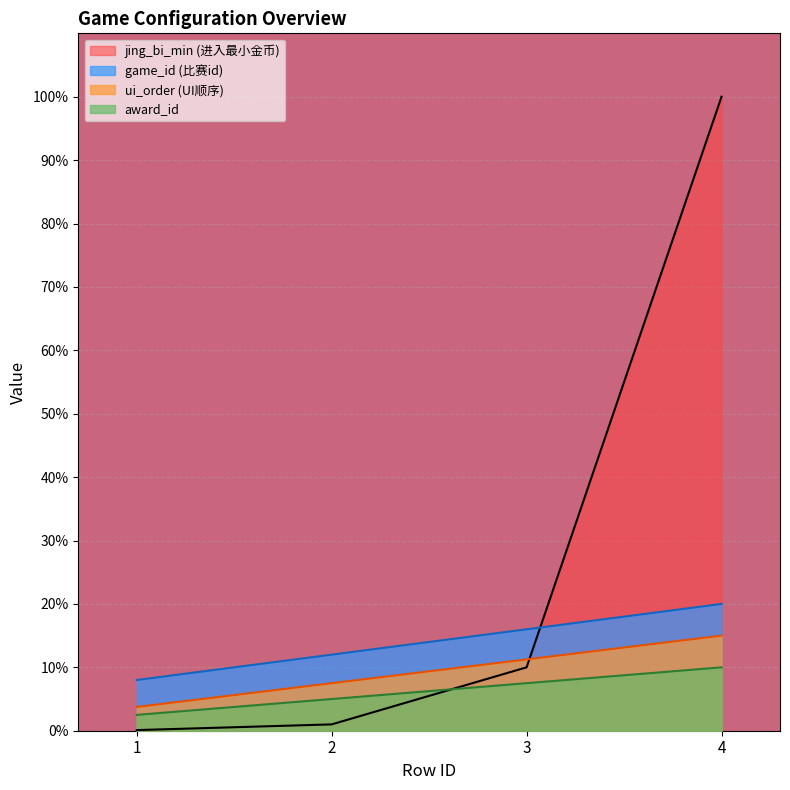

At which label does ui_order reach its minimum?

1